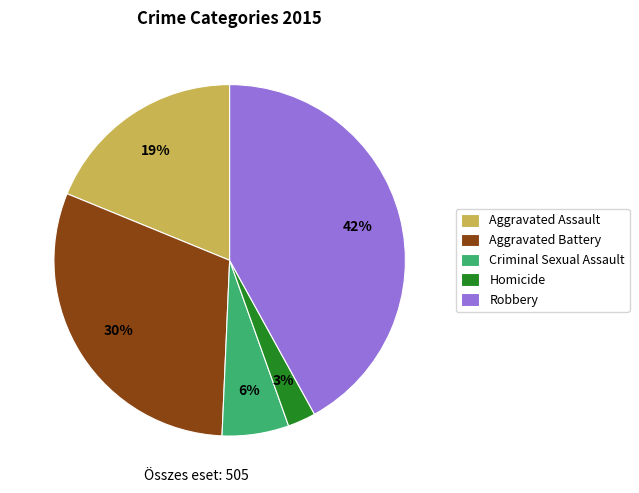

The Criminal Sexual Assault slice represents 1% of the pie. True or false?

False